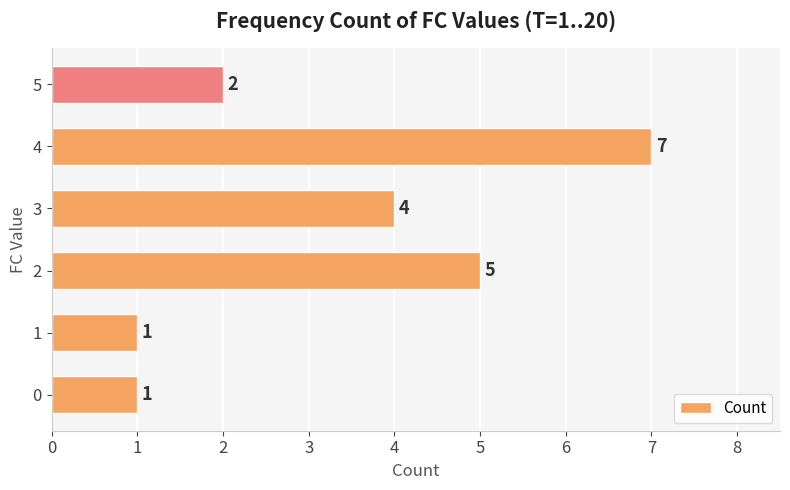

The value at 4 is 11. True or false?

False